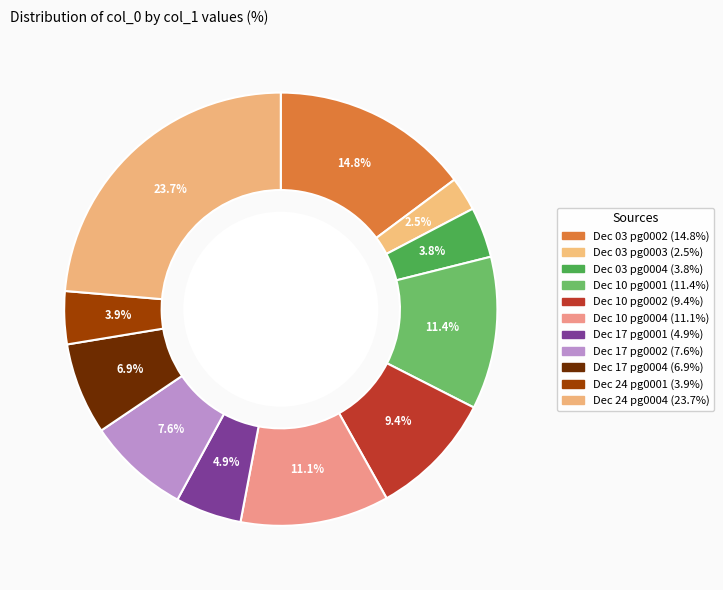

How many segments does this pie chart have?

11